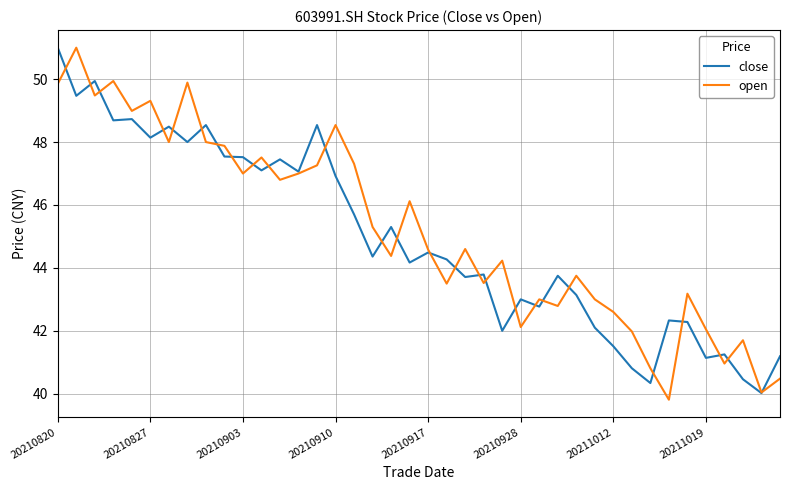

What is the minimum value shown in the chart?

39.8